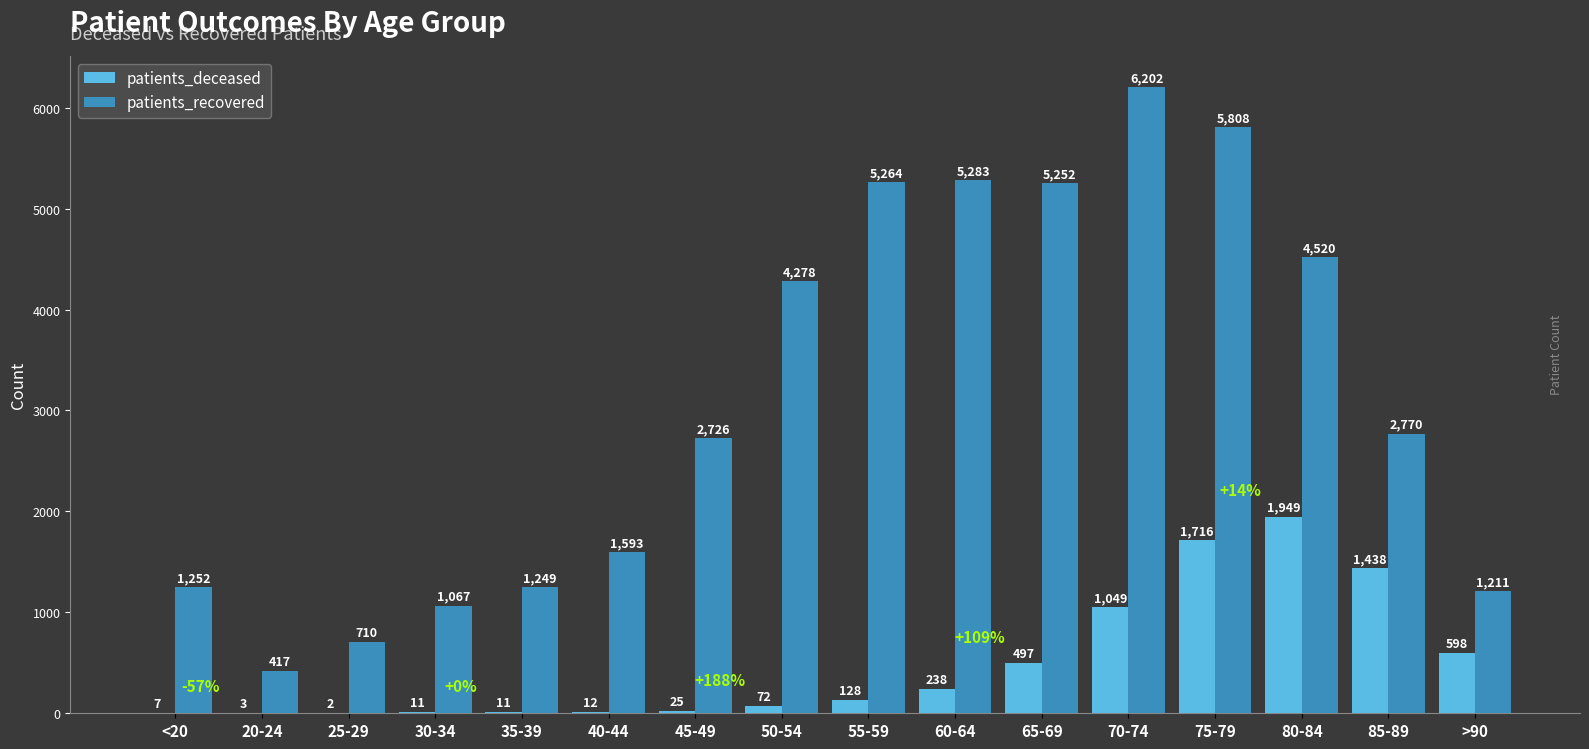

Is it true that patients_recovered equals 2300 at 65-69?

False